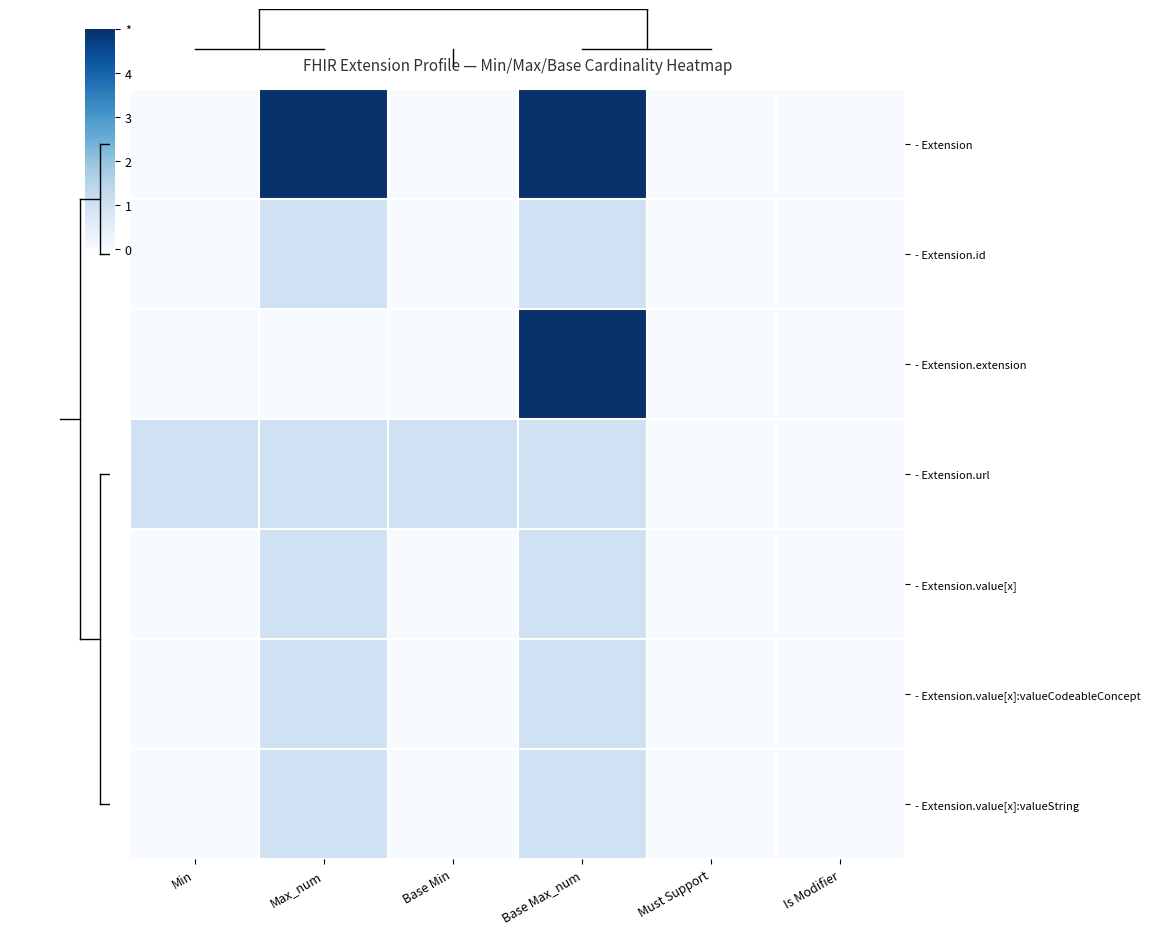

Reading right to left, list all the values displayed in this chart.

- Extension: Is Modifier=0	Must Support=0	Base Max_num=5	Base Min=0	Max_num=5	Min=0
- Extension.id: Is Modifier=0	Must Support=0	Base Max_num=1	Base Min=0	Max_num=1	Min=0
- Extension.extension: Is Modifier=0	Must Support=0	Base Max_num=5	Base Min=0	Max_num=0	Min=0
- Extension.url: Is Modifier=0	Must Support=0	Base Max_num=1	Base Min=1	Max_num=1	Min=1
- Extension.value[x]: Is Modifier=0	Must Support=0	Base Max_num=1	Base Min=0	Max_num=1	Min=0
- Extension.value[x]:valueCodeableConcept: Is Modifier=0	Must Support=0	Base Max_num=1	Base Min=0	Max_num=1	Min=0
- Extension.value[x]:valueString: Is Modifier=0	Must Support=0	Base Max_num=1	Base Min=0	Max_num=1	Min=0